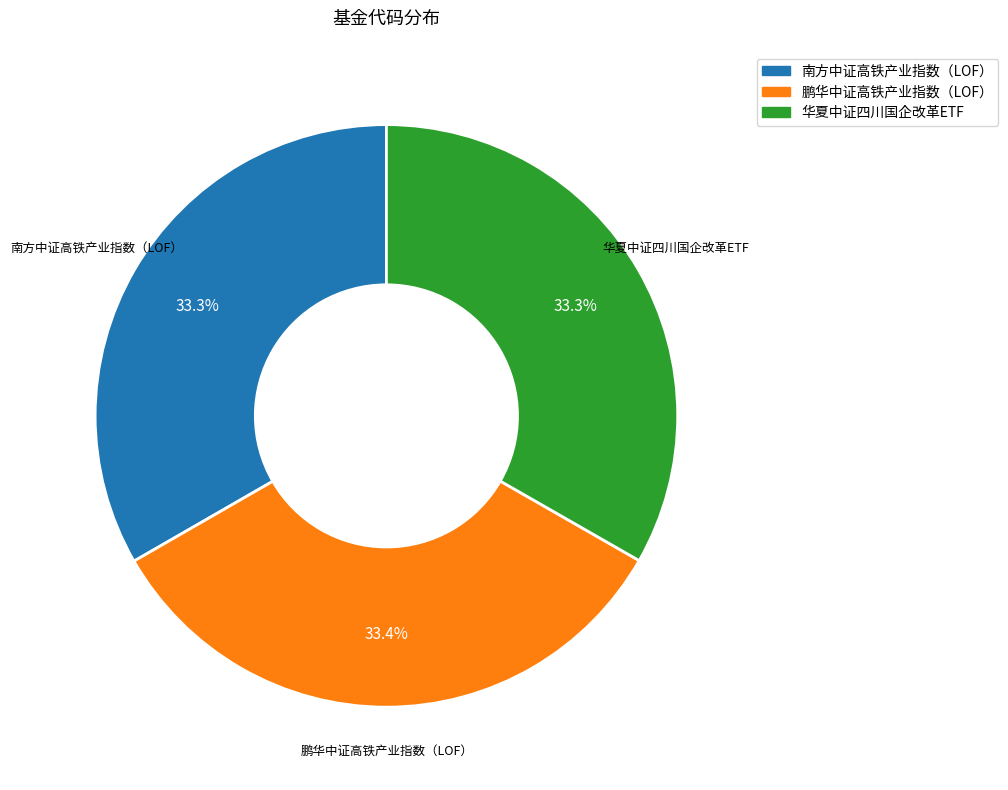

Is it true that 鹏华中证高铁产业指数（LOF） is 25% of the pie?

False